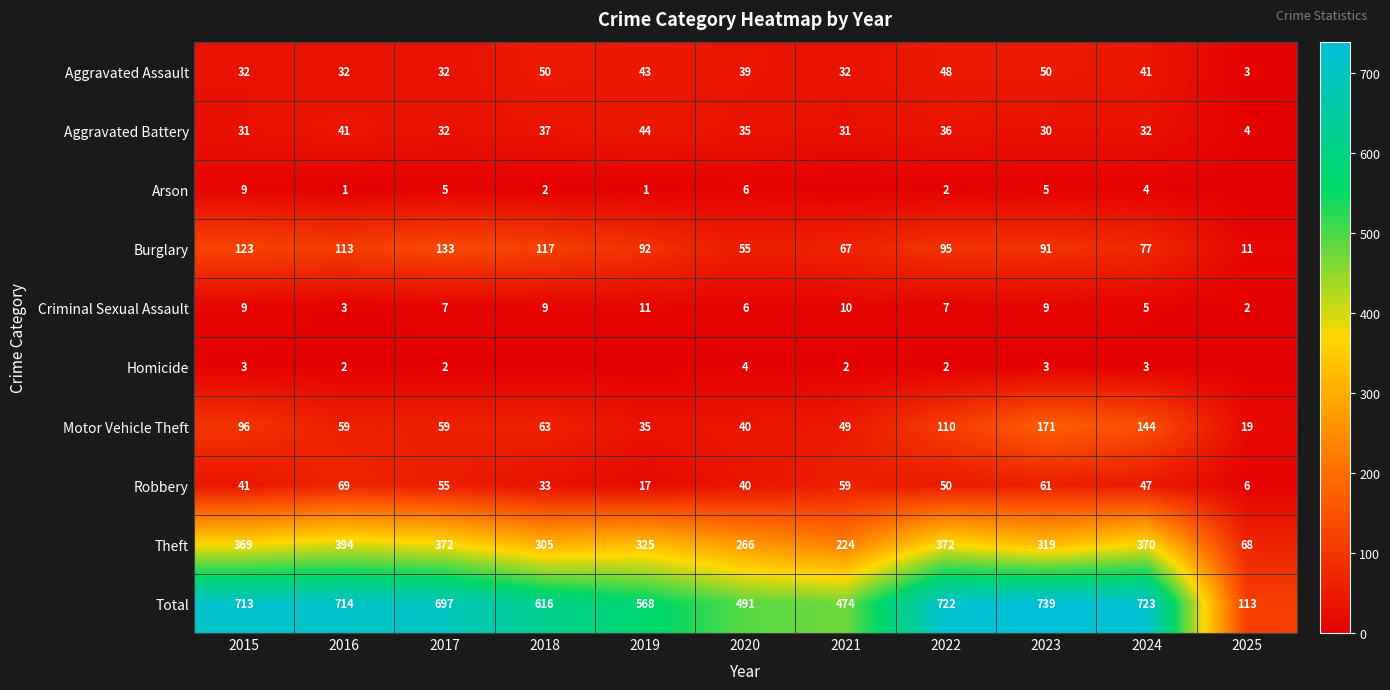

What is the spread (max minus min) of values at 2020?

487